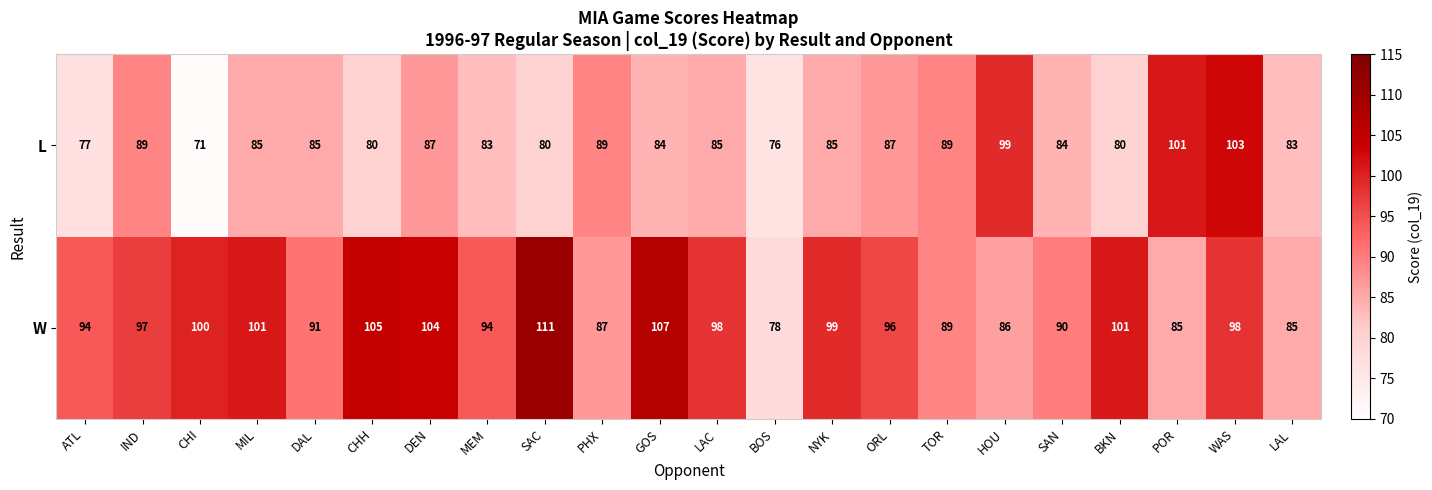

True or false: L has a value of 28 at CHI.

False